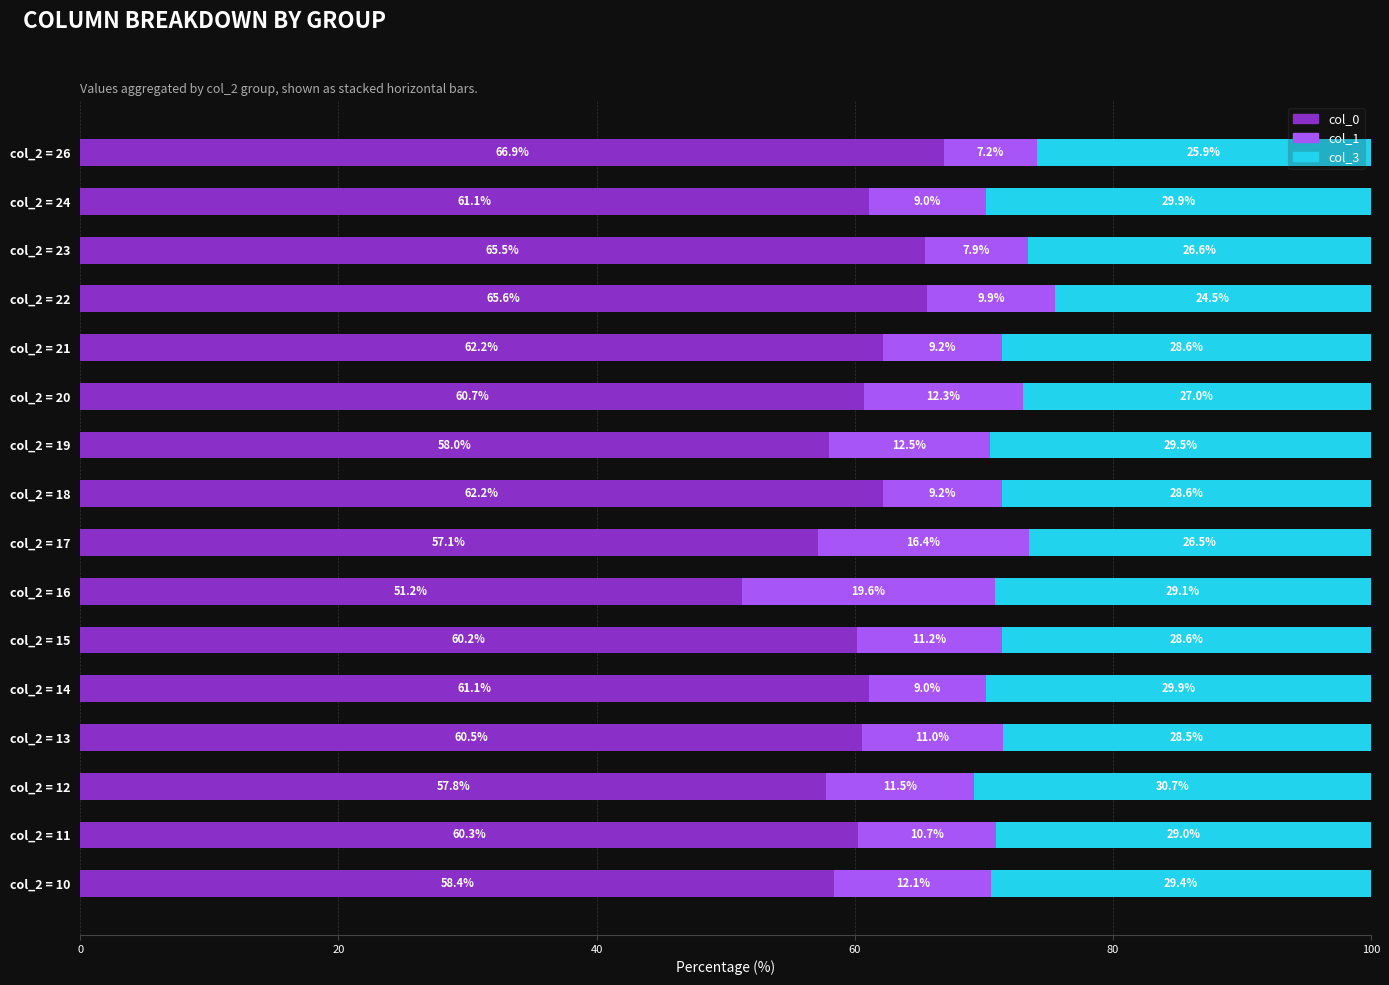

The col_0 series shows 22.2 at col_2 = 18. True or false?

False